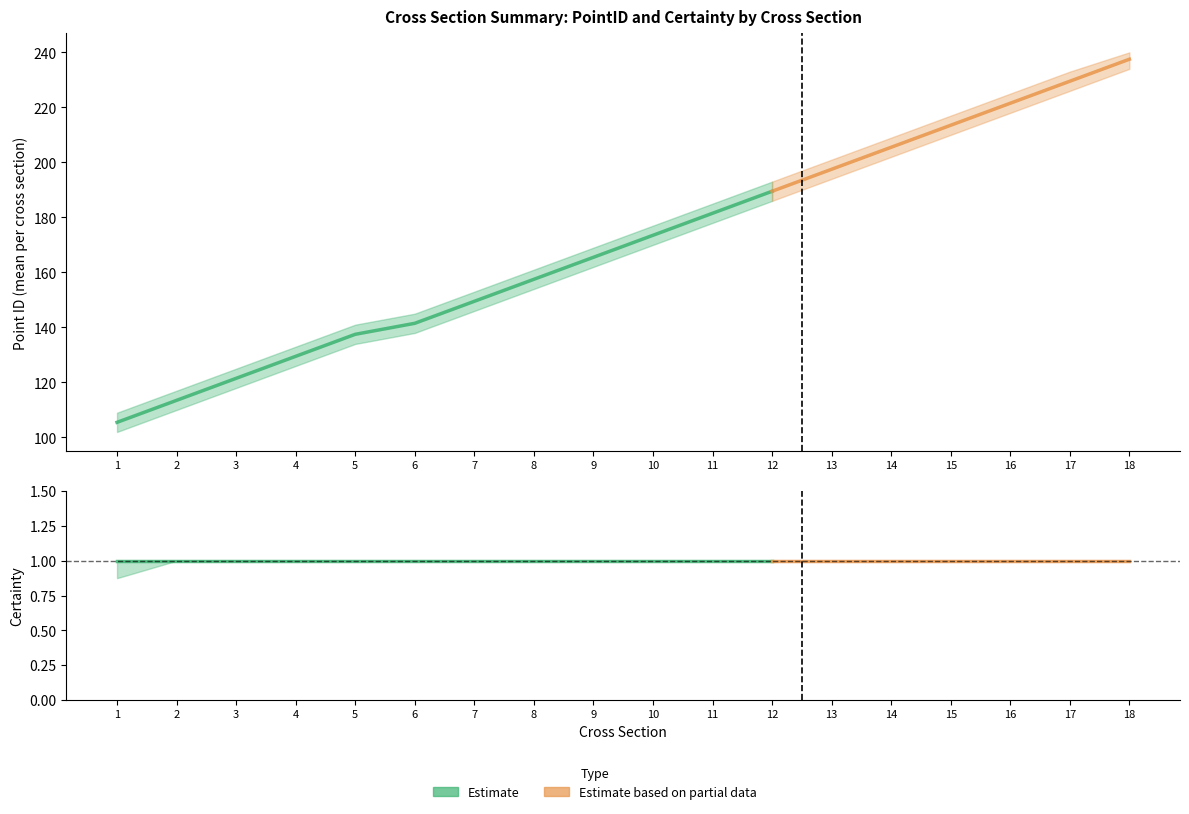

True or false: PointID_lower and Certainty_upper cross at least once.

False